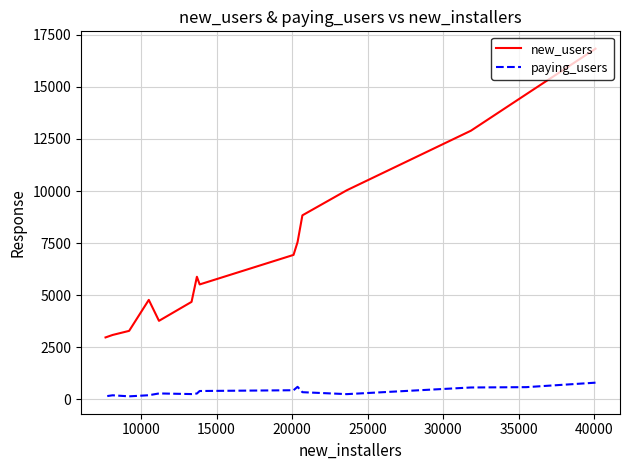

What is the sum of all paying_users values?

5571